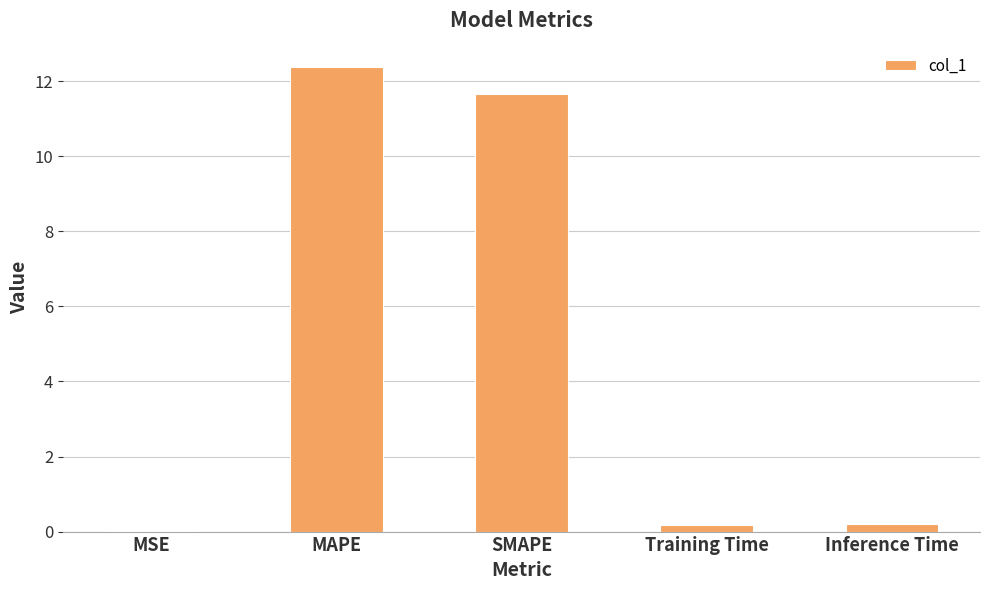

Which label corresponds to the largest value in the chart?

MAPE